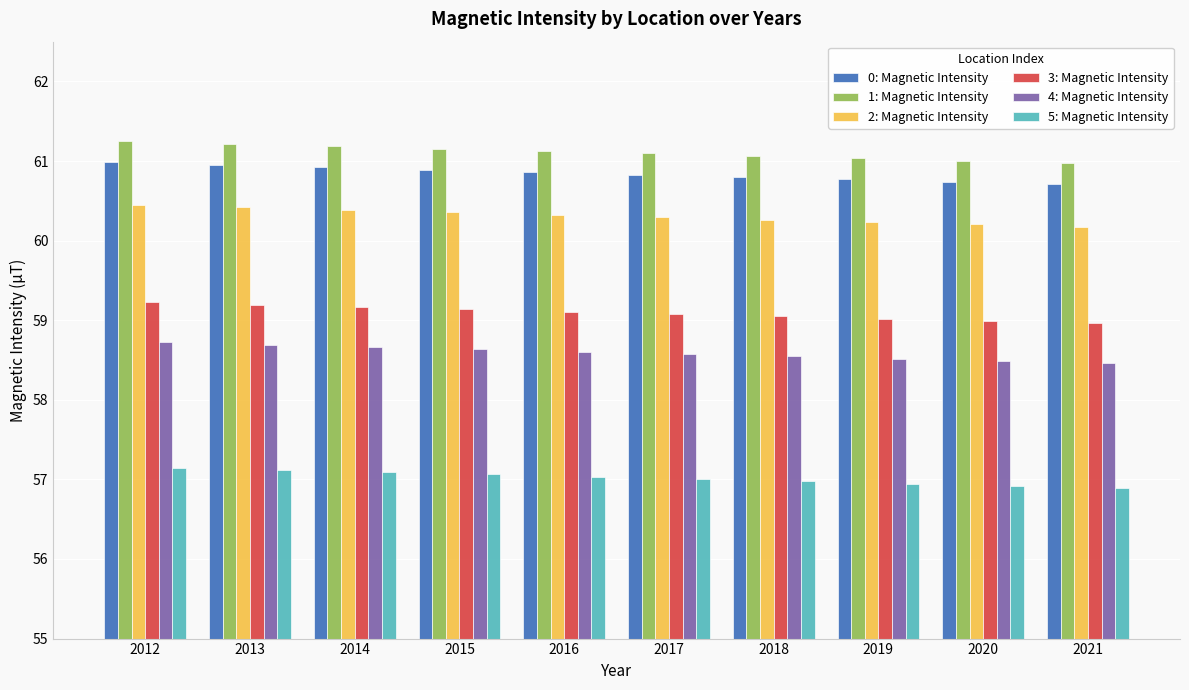

The 0: Magnetic Intensity series shows 60.8 at 2019. True or false?

True